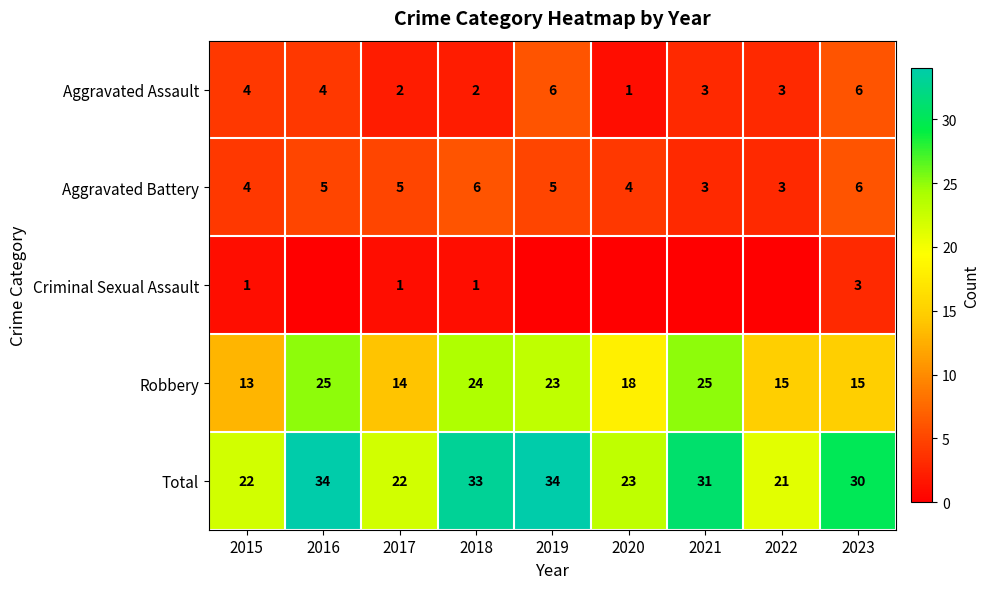

What is the difference between the Robbery values at 2015 and 2019?

10